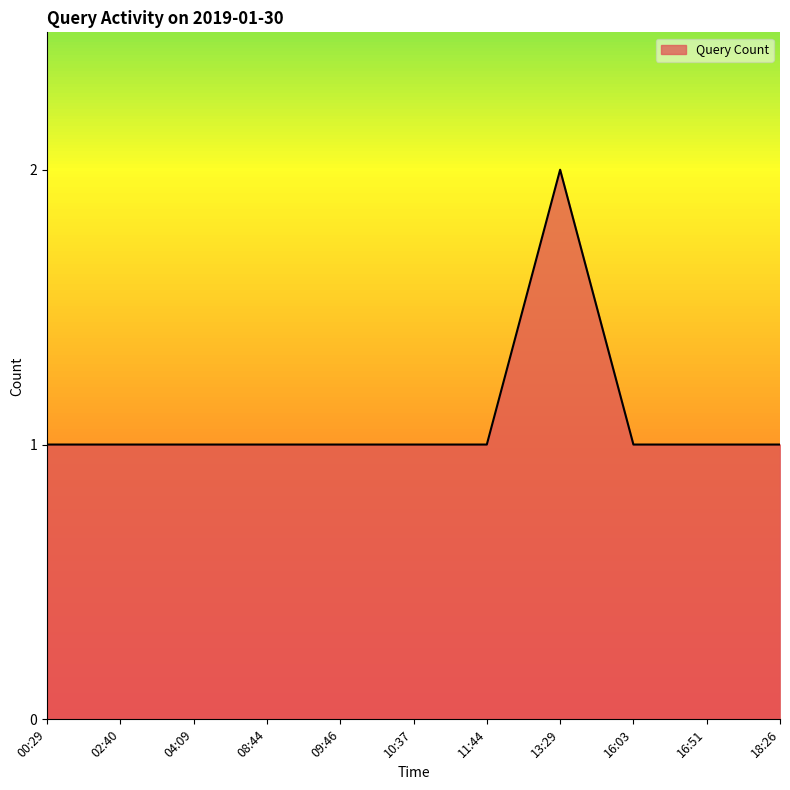

True or false: the data shows 1 at 09:46.

True